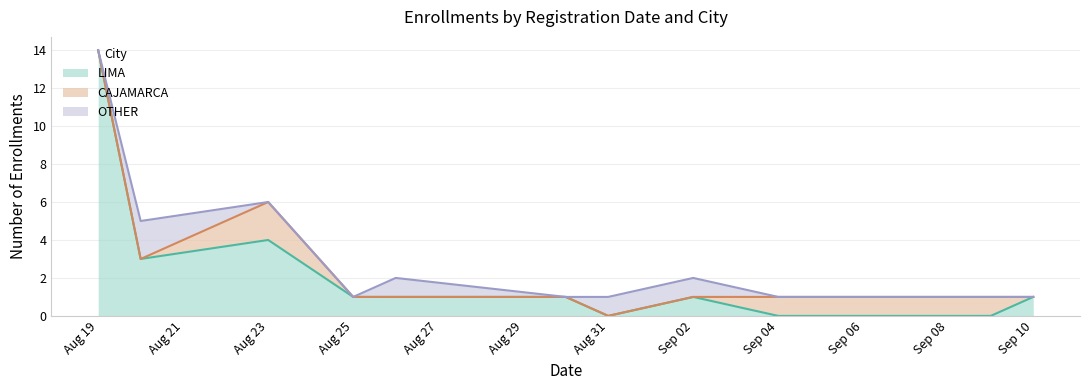

Which series has the largest total across all categories?

LIMA